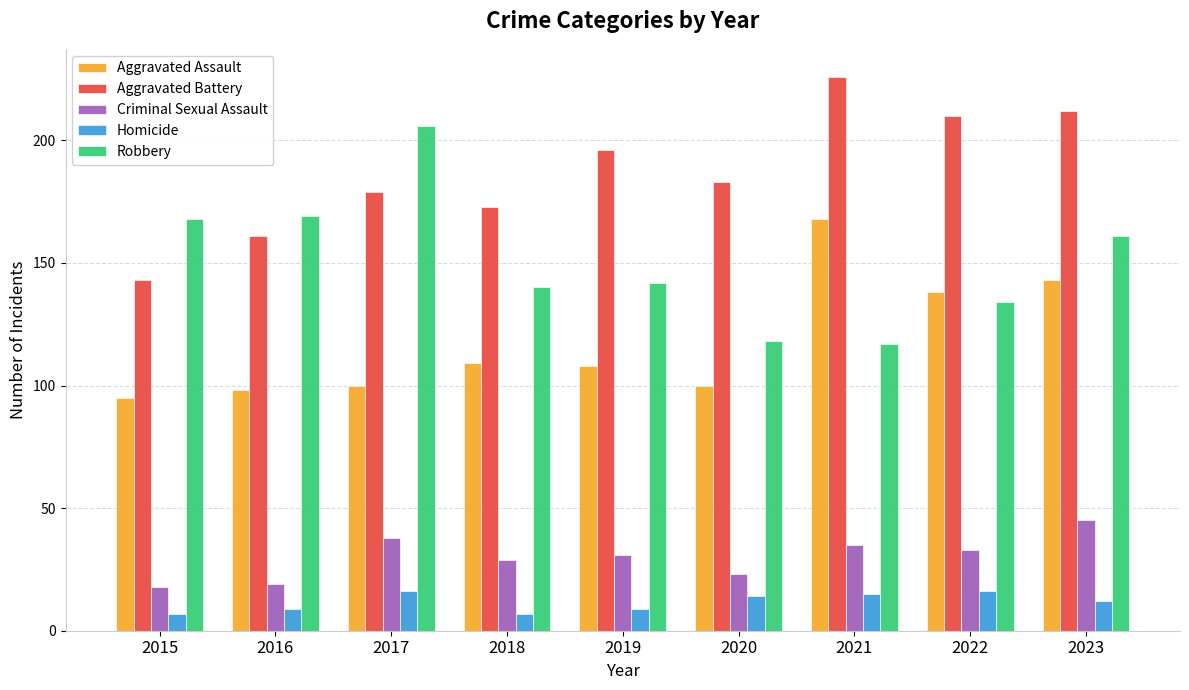

At which category is the sum across all series the highest?

2023